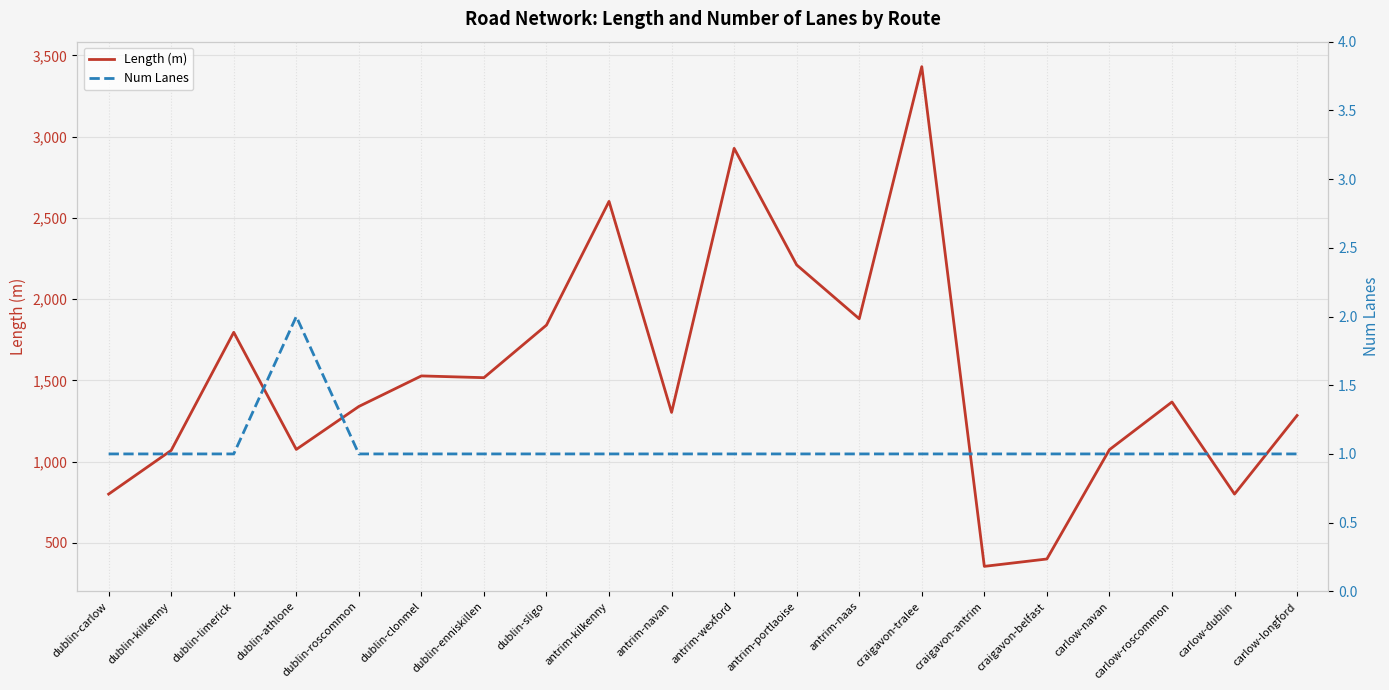

The Num Lanes series shows 0.3 at dublin-enniskillen. True or false?

False